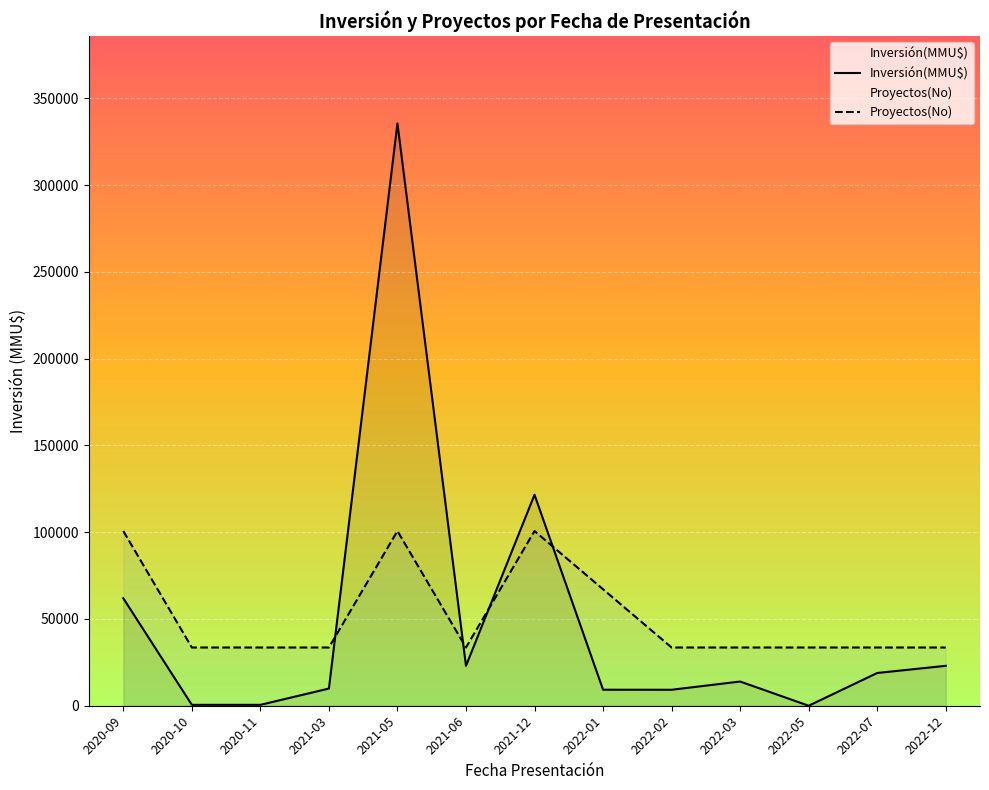

What is the approximate value of Proyectos(No) at 2021-05?

100654.8